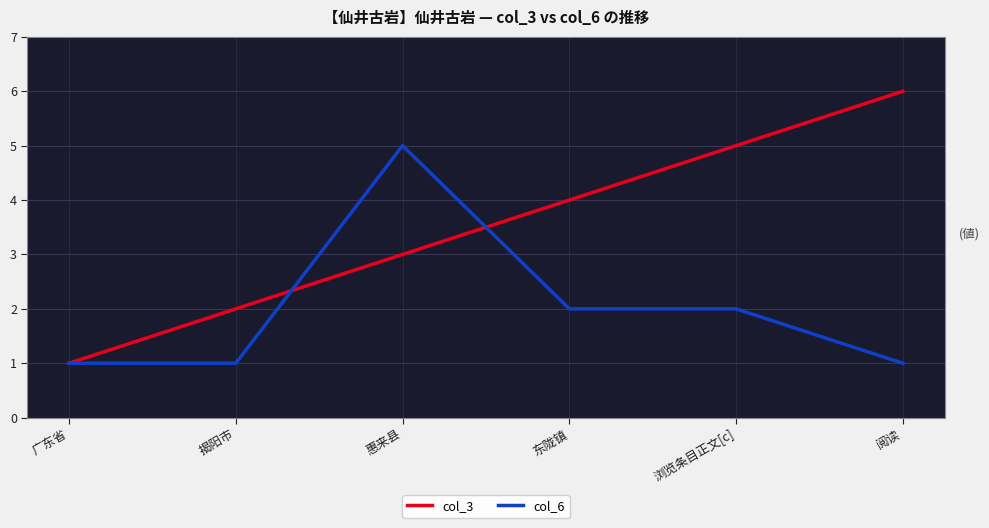

What is the total value across all series at 浏览条目正文[c]?

7